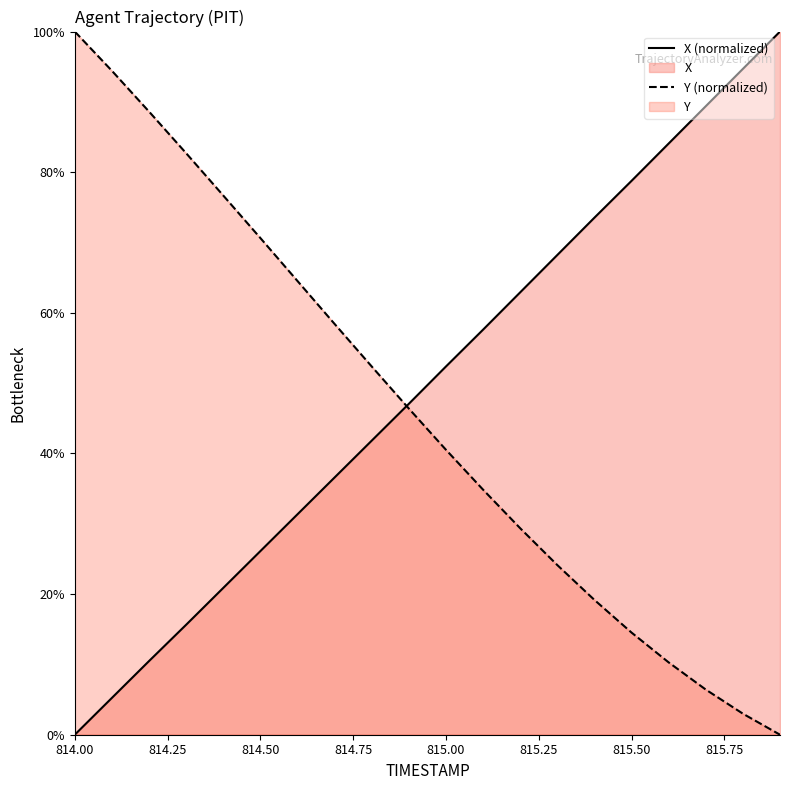

What is the spread (max minus min) of values at 815.6?

73.8